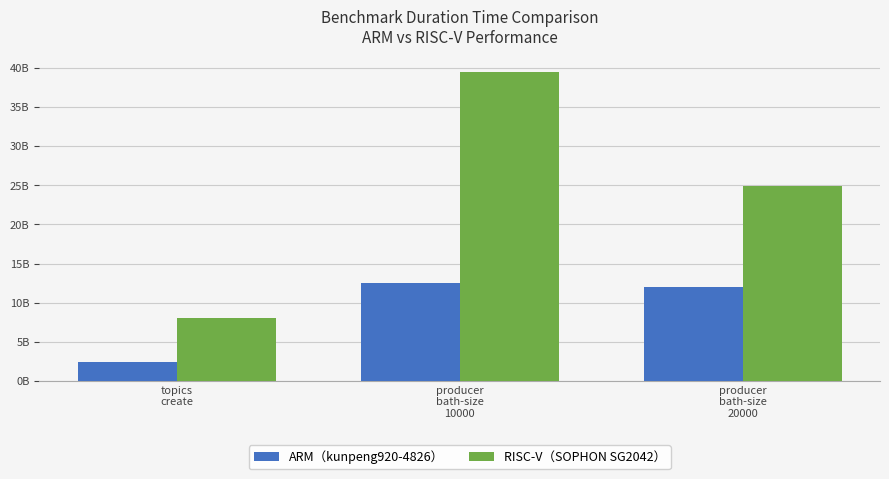

List the labels in order of ARM（kunpeng920-4826） value, largest first.

producer
bath-size
10000, producer
bath-size
20000, topics
create